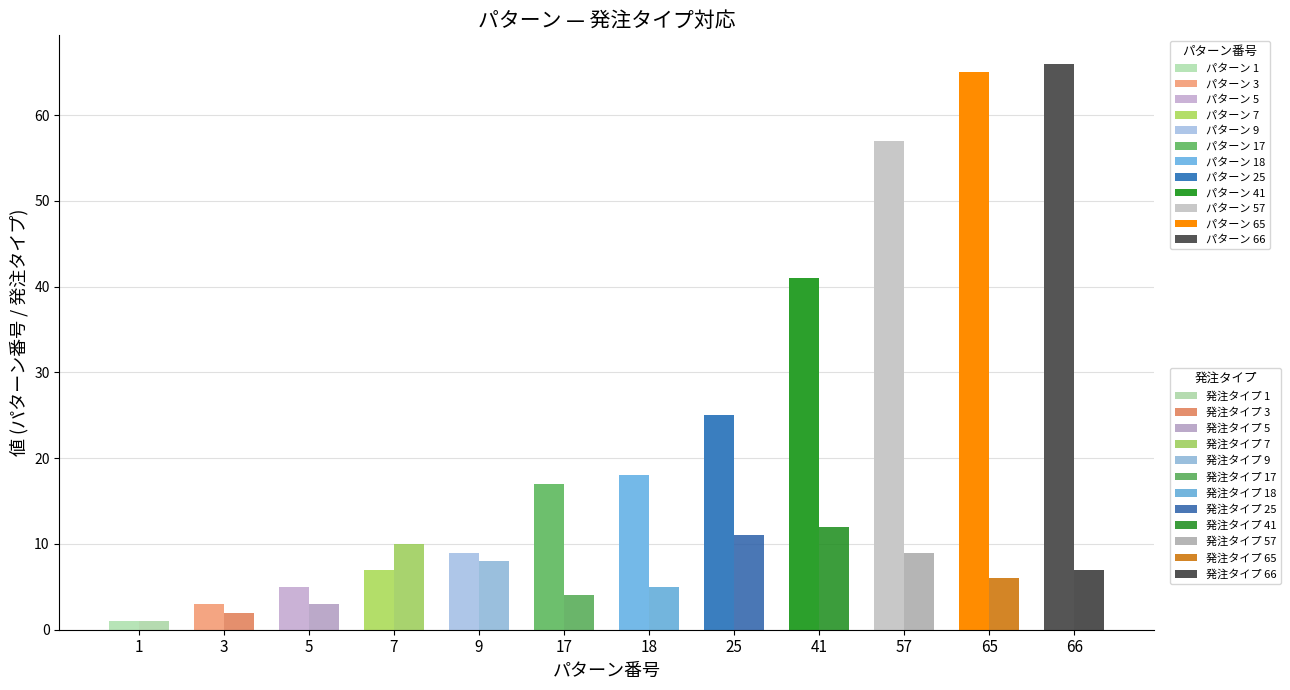

What is the difference between the パターン番号 values at 7 and 9?

2